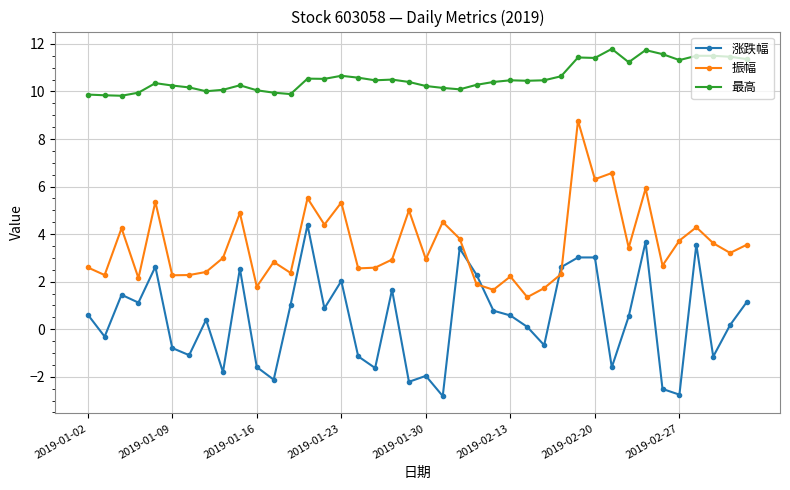

What is the highest value of the 最高 series?

11.8